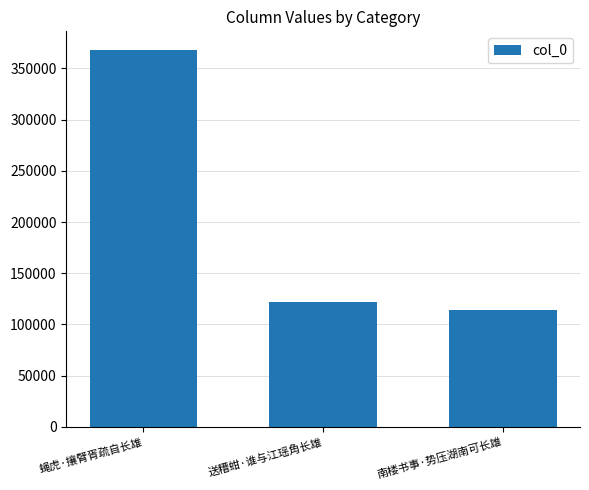

Which category has the lowest value across all series?

南楼书事·势压湖南可长雄